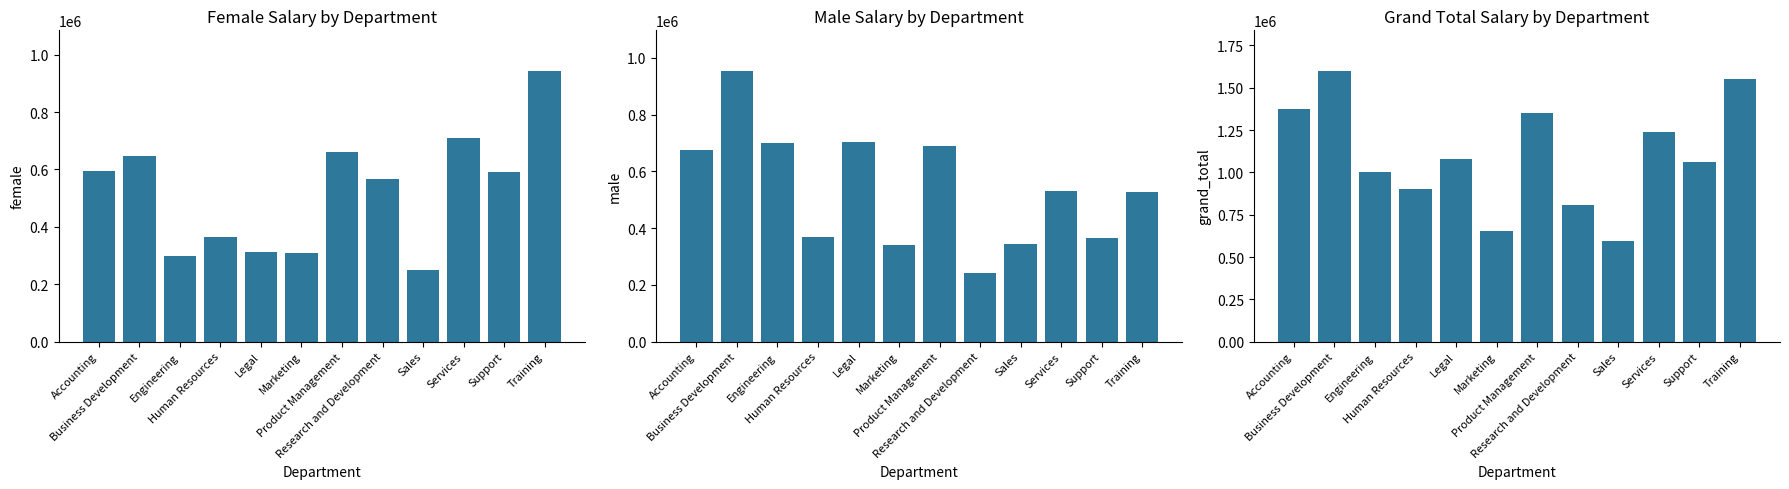

What is the greatest value displayed?

1599611.9